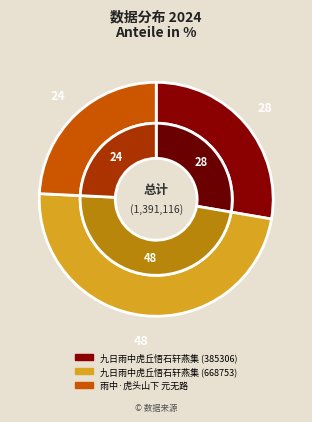

Which category has the smallest portion of the pie?

雨中·虎头山下元无路